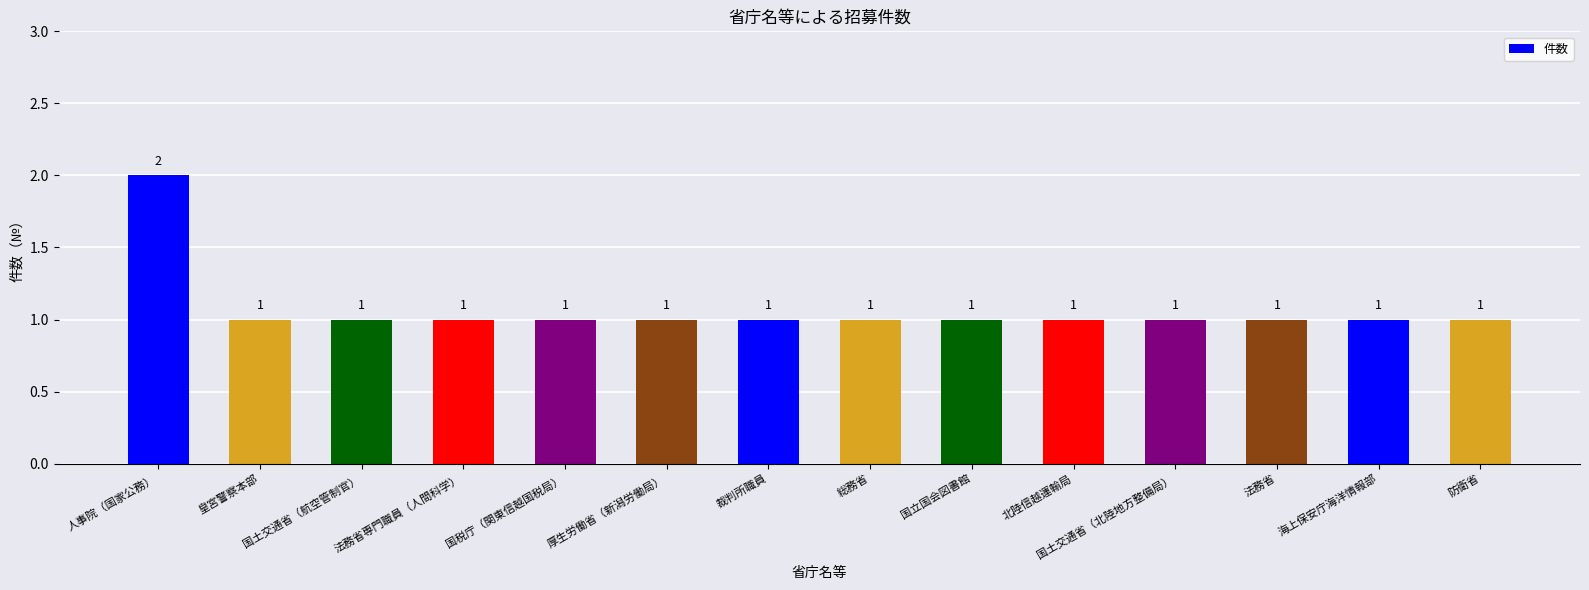

Reading right to left, transcribe all the data shown in this chart.

1	1	1	1	1	1	1	1	1	1	1	1	1	2